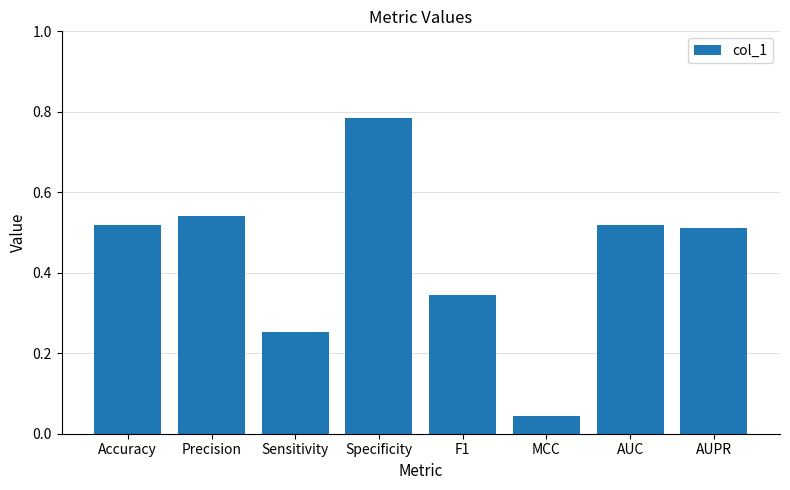

At which label is the value closest to 0?

MCC